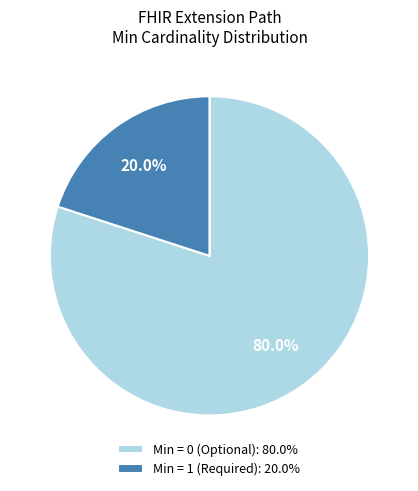

What percentage do Min = 0 (Optional): 80.0% and Min = 1 (Required): 20.0% together represent?

100.0%